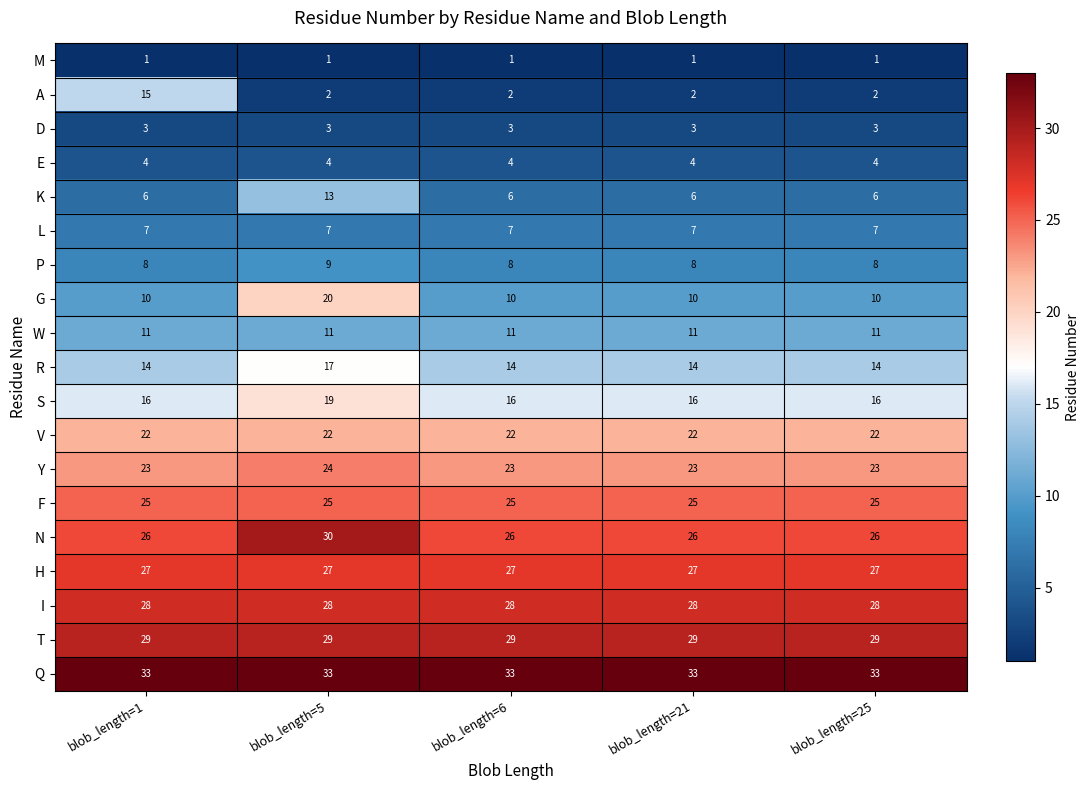

At how many categories does at least one series exceed 13?

5